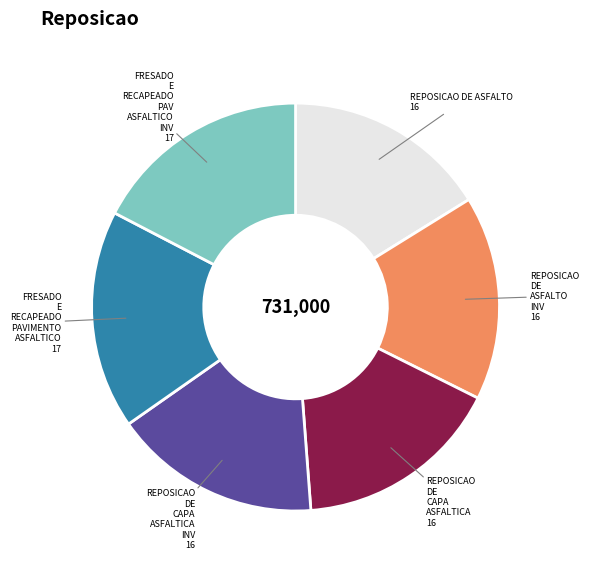

Is the sum of REPOSICAO DE CAPA ASFALTICA and FRESADO E RECAPEADO PAV ASFALTICO INV greater than half?

No